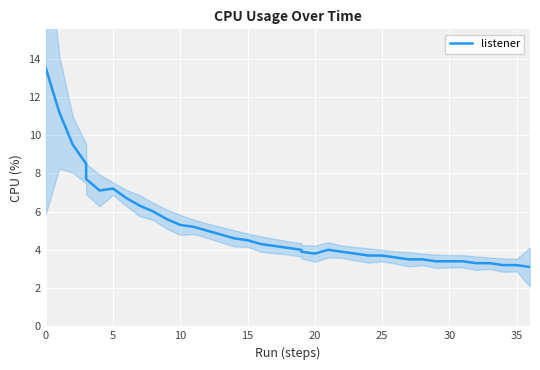

What is the average value?

5.1